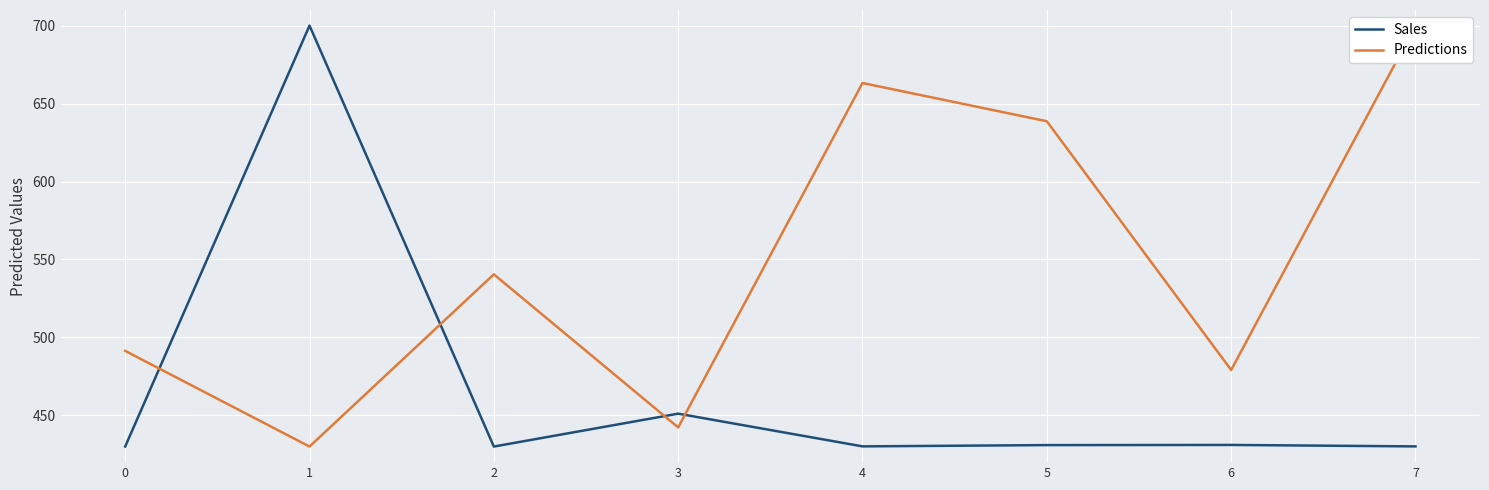

How many interior local valleys does the Sales series have?

2